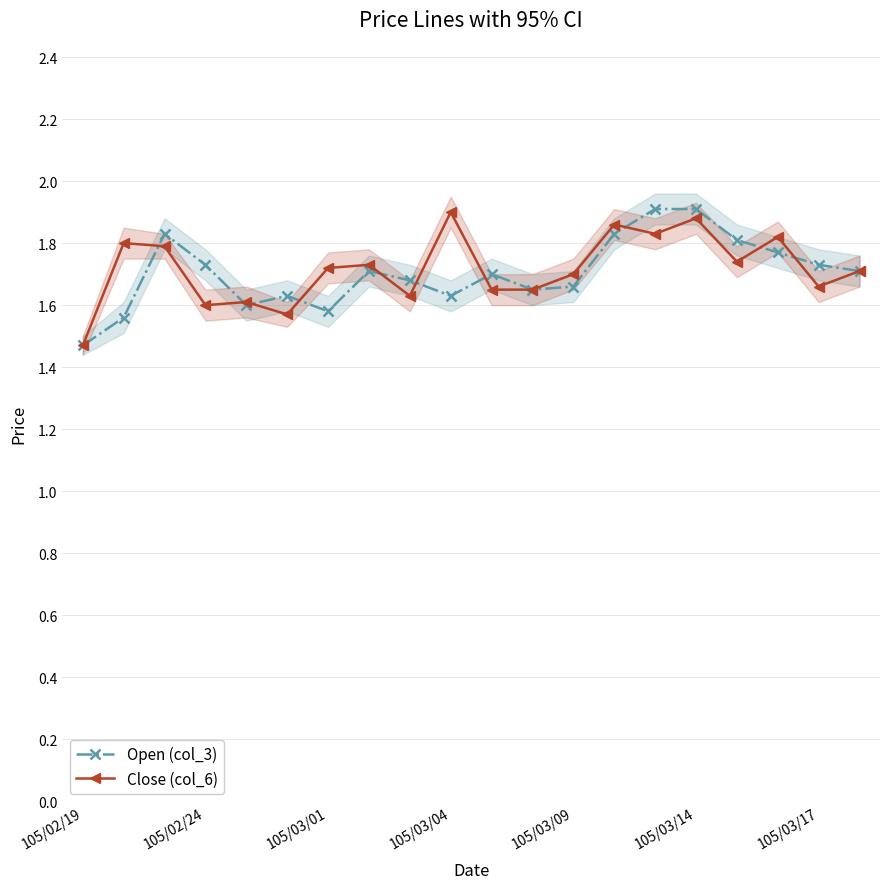

Reading left to right, what are all the values shown in this chart?

Open (col_3): 1.5	1.6	1.8	1.7	1.6	1.6	1.6	1.7	1.7	1.6	1.7	1.6	1.7	1.8	1.9	1.9	1.8	1.8	1.7	1.7
Close (col_6): 1.5	1.8	1.8	1.6	1.6	1.6	1.7	1.7	1.6	1.9	1.6	1.6	1.7	1.9	1.8	1.9	1.7	1.8	1.7	1.7